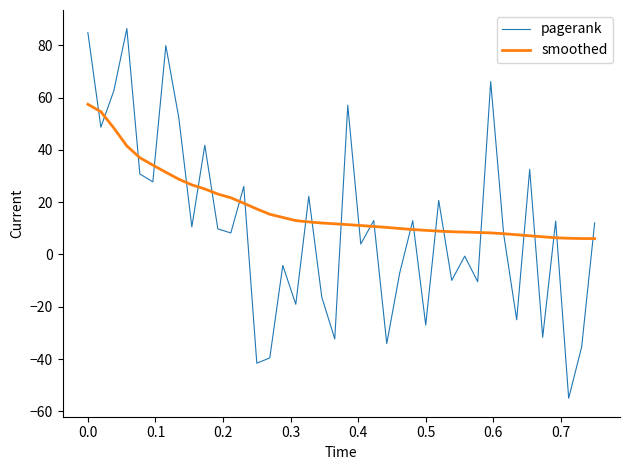

What are all the series names shown in the legend?

pagerank, smoothed